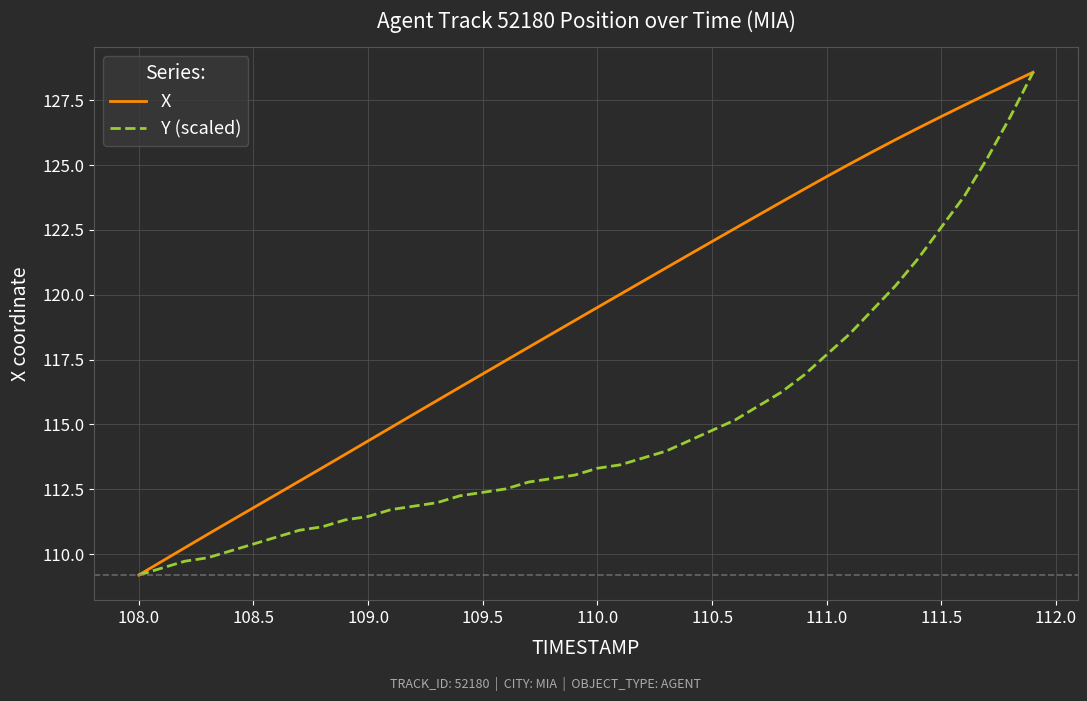

List the series in order of their overall mean, lowest first.

Y (scaled), X